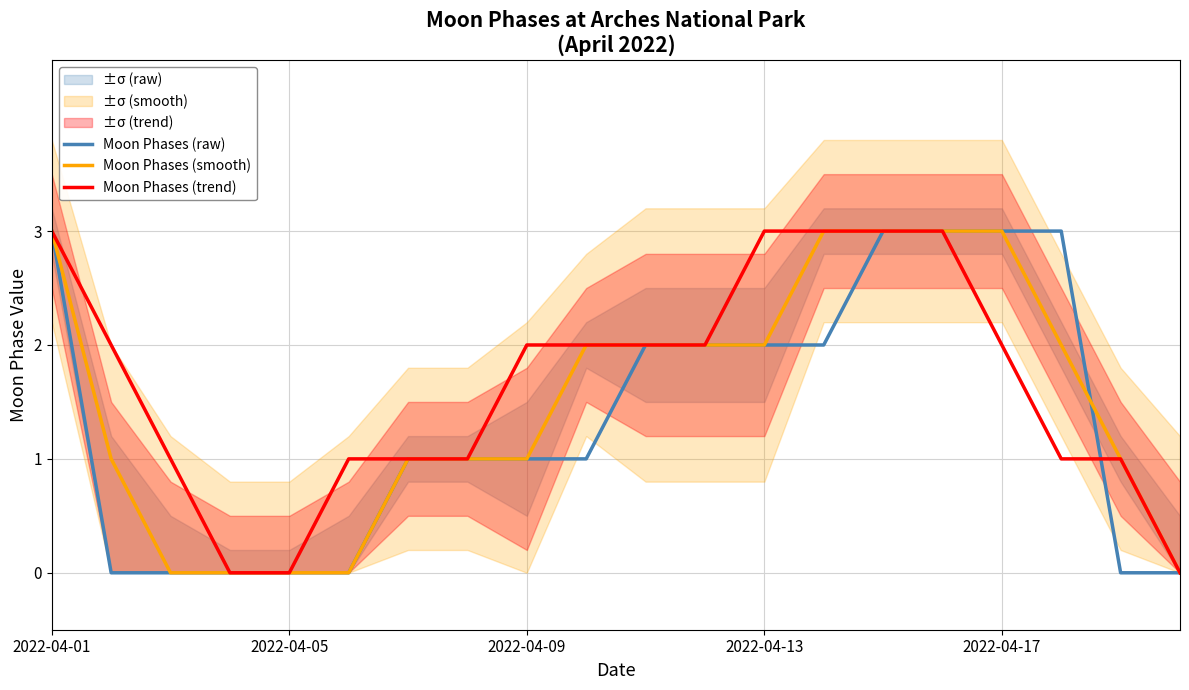

At 10, list the series in order from smallest to largest.

Moon Phases (raw), Moon Phases (smooth), Moon Phases (trend)